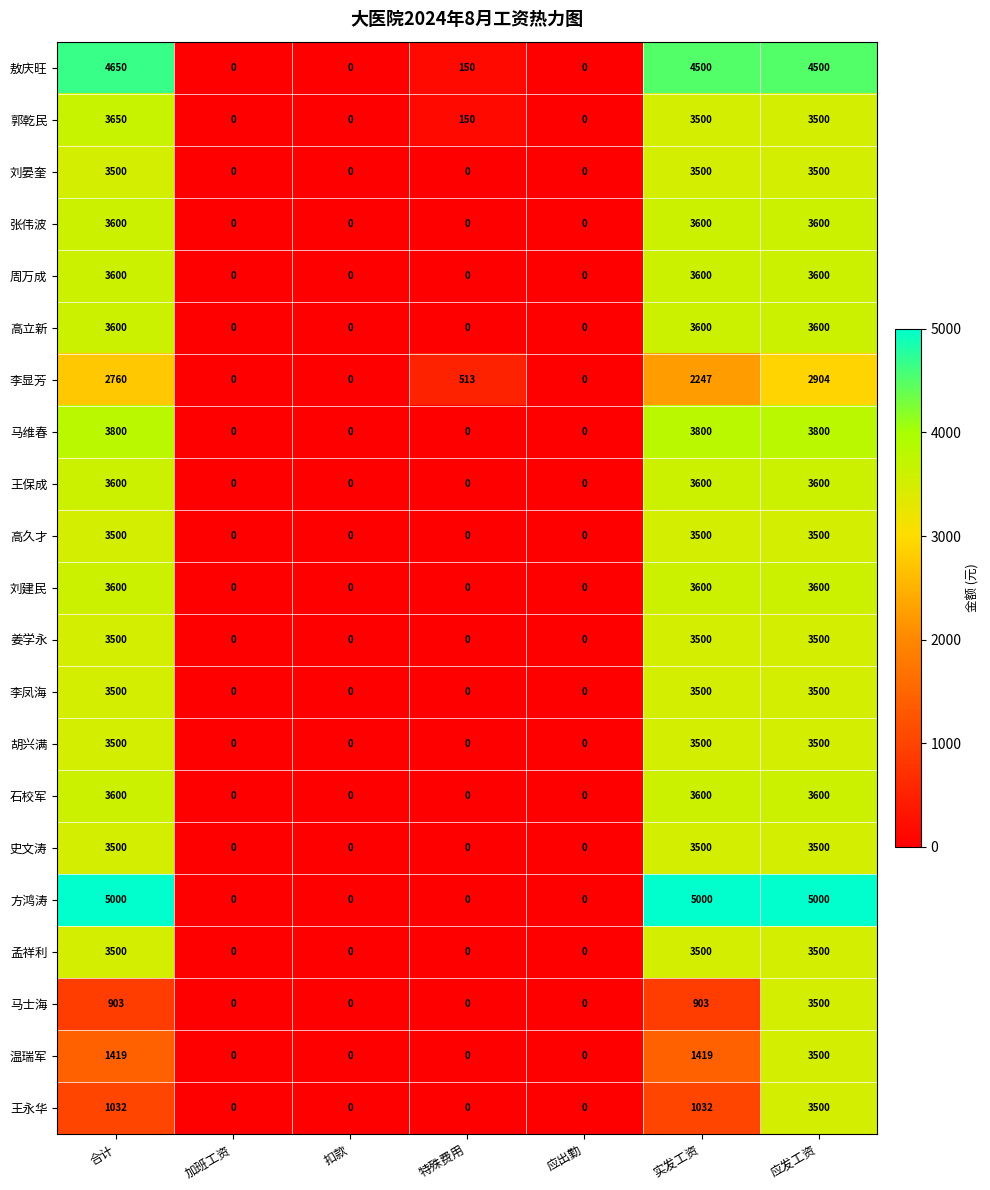

How many 马维春 values are between 0 and 3800?

7